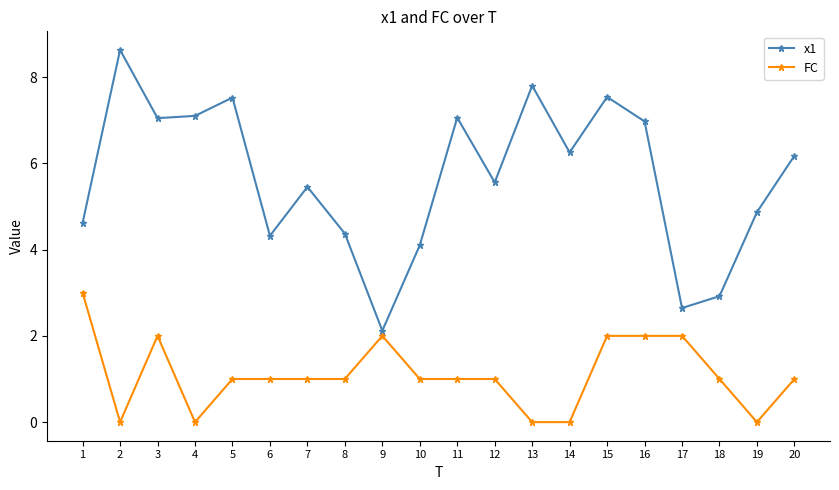

Which category has the highest value across all series?

2